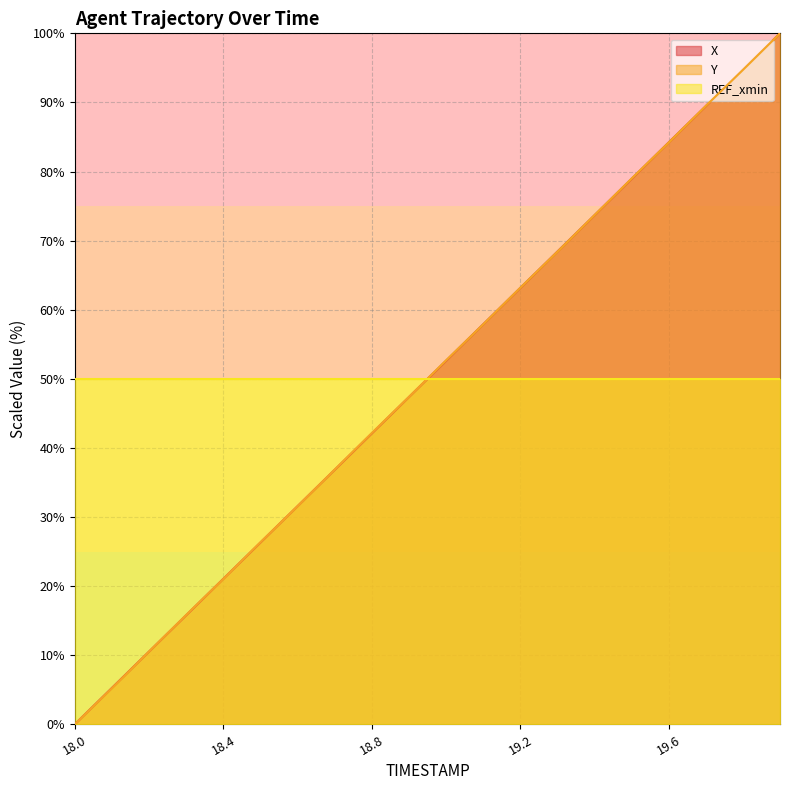

What is the value of the Y point at the 5th from the left?

21.0